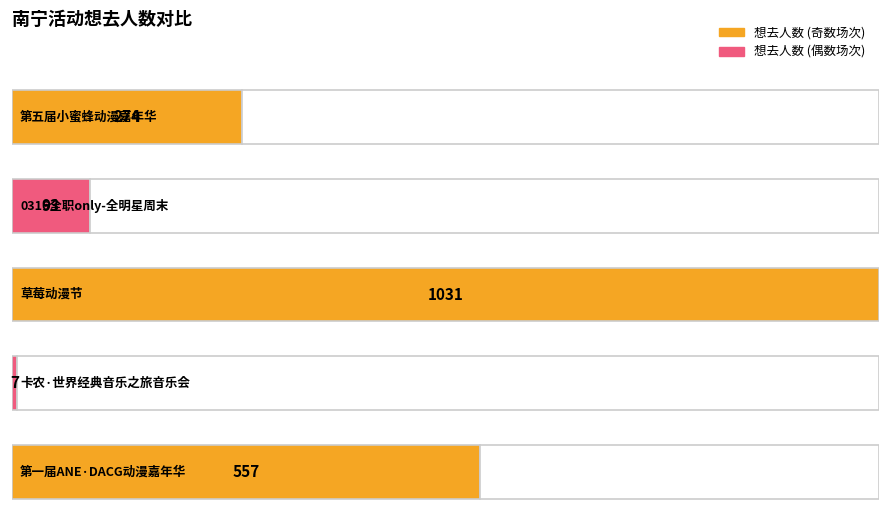

List the labels in order of value, largest first.

草莓动漫节, 第一届ANE·DACG动漫嘉年华, 第五届小蜜蜂动漫嘉年华, 0316全职only-全明星周末, 卡农·世界经典音乐之旅音乐会